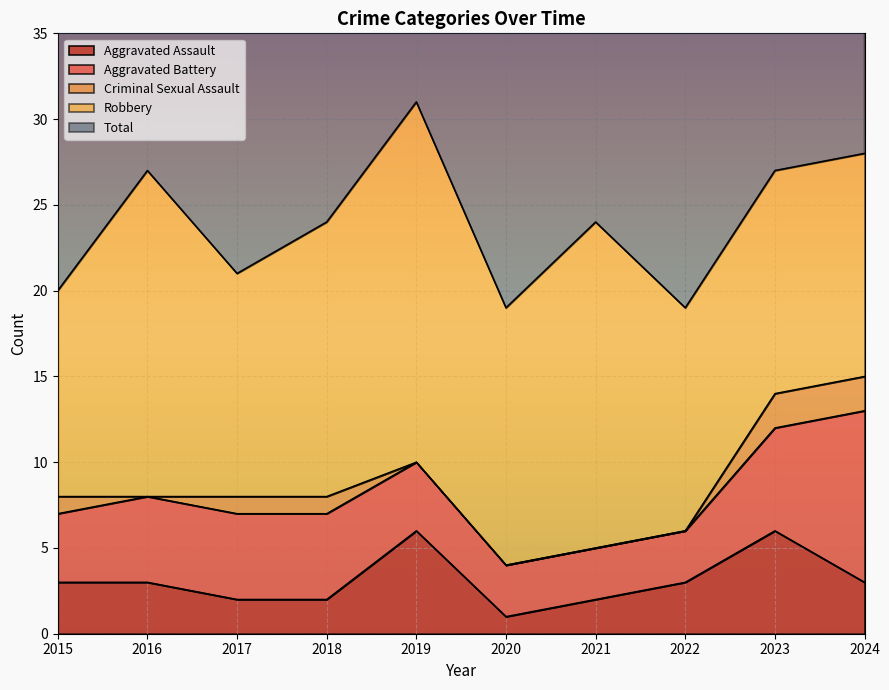

Reading left to right, transcribe all the data shown in this chart.

Aggravated Assault: 3	3	2	2	6	1	2	3	6	3
Aggravated Battery: 4	5	5	5	4	3	3	3	6	10
Criminal Sexual Assault: 1	0	1	1	0	0	0	0	2	2
Robbery: 12	19	13	16	21	15	19	13	13	13
Total: 20	27	21	24	31	19	24	19	27	28